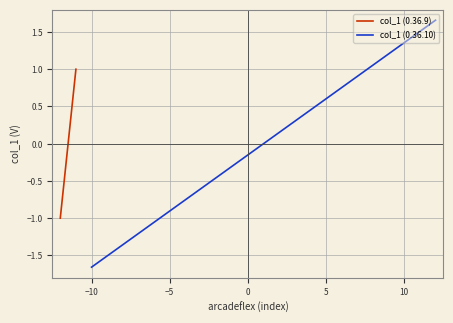

Is it true that col_1 (0.36.10) equals -0.9 at −10?

False